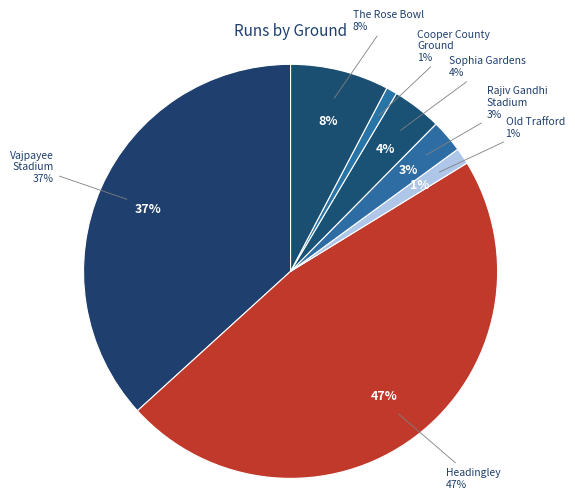

Is there any slice that represents more than half of the pie?

No